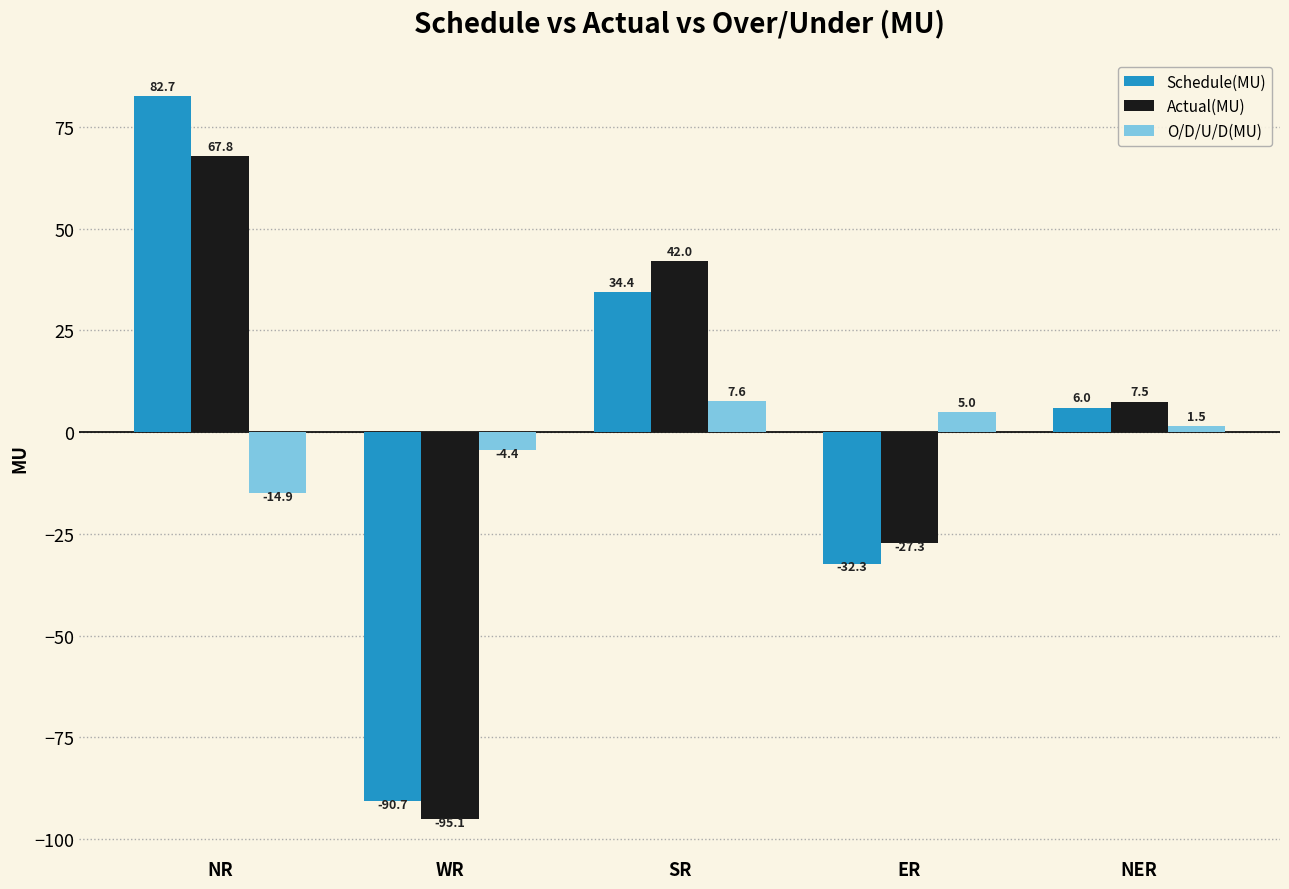

What is the spread (max minus min) of values at ER?

37.3